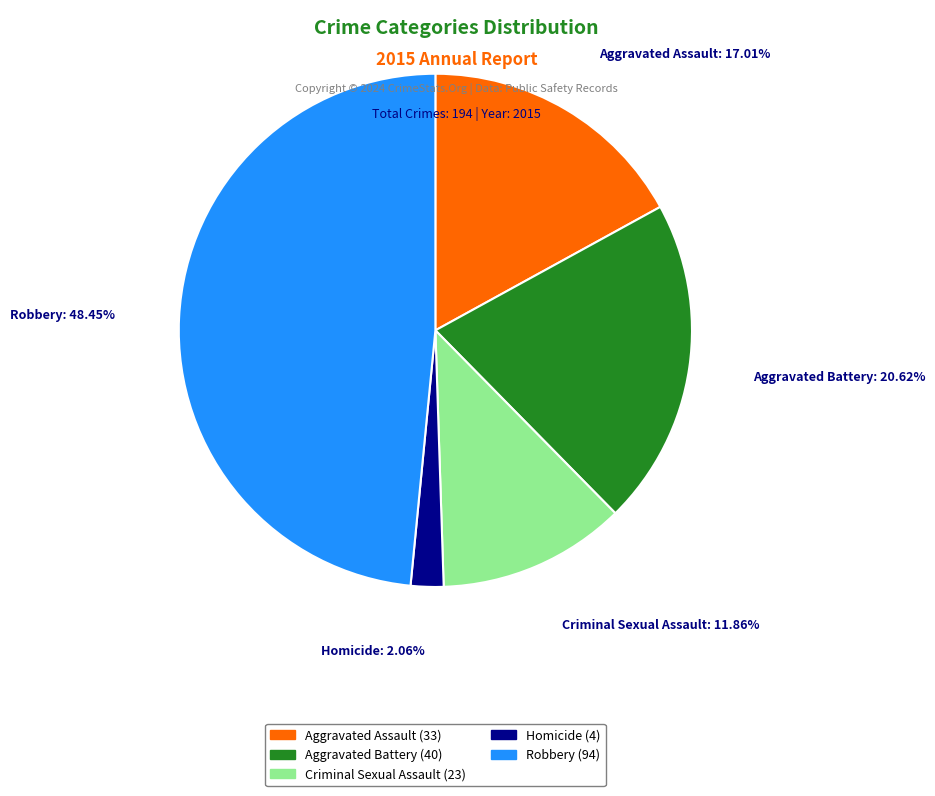

Is there a majority slice in this chart?

No